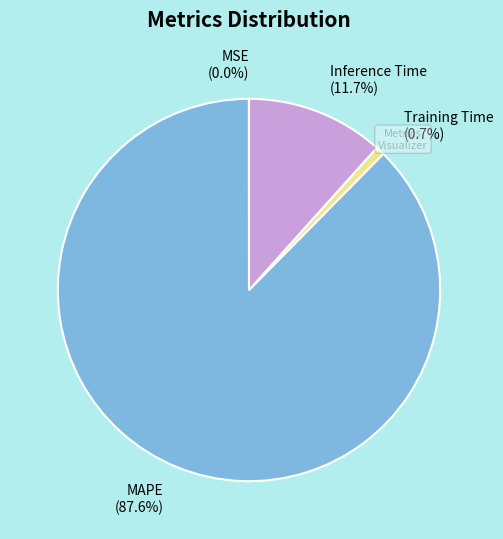

To the nearest percent, what percentage of the pie is Inference Time?

12%